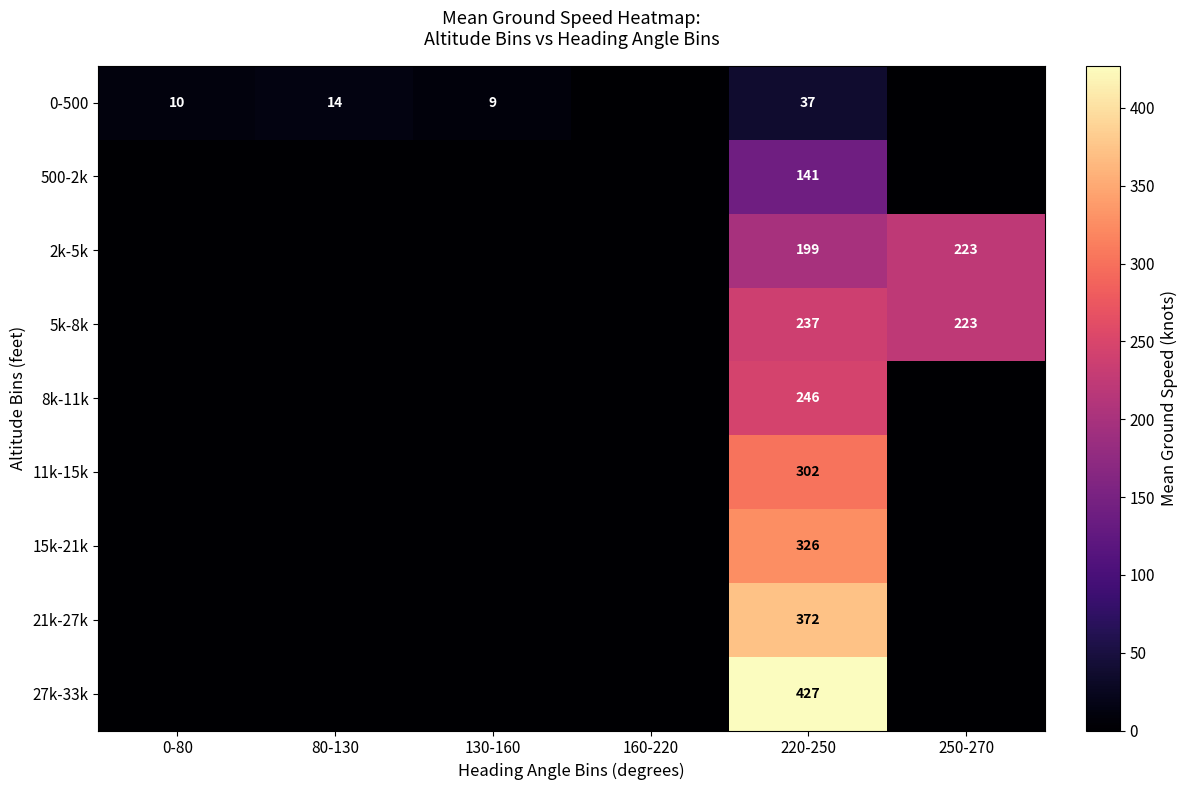

Is it true that 8k-11k equals 246 at 220-250?

True